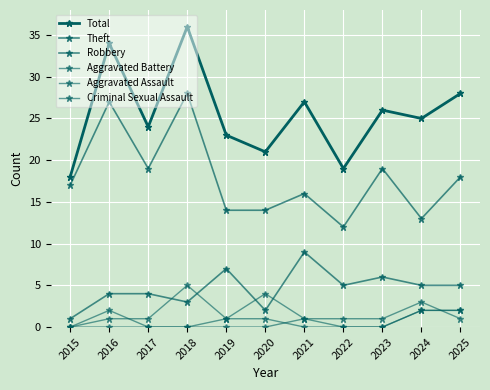

Reading left to right, what are all the values shown in this chart?

Total: 2015=18	2016=34	2017=24	2018=36	2019=23	2020=21	2021=27	2022=19	2023=26	2024=25	2025=28
Theft: 2015=17	2016=27	2017=19	2018=28	2019=14	2020=14	2021=16	2022=12	2023=19	2024=13	2025=18
Robbery: 2015=1	2016=4	2017=4	2018=3	2019=7	2020=2	2021=9	2022=5	2023=6	2024=5	2025=5
Aggravated Battery: 2015=0	2016=1	2017=1	2018=5	2019=1	2020=4	2021=1	2022=1	2023=1	2024=3	2025=1
Aggravated Assault: 2015=0	2016=2	2017=0	2018=0	2019=1	2020=1	2021=0	2022=0	2023=0	2024=2	2025=2
Criminal Sexual Assault: 2015=0	2016=0	2017=0	2018=0	2019=0	2020=0	2021=1	2022=0	2023=0	2024=2	2025=2